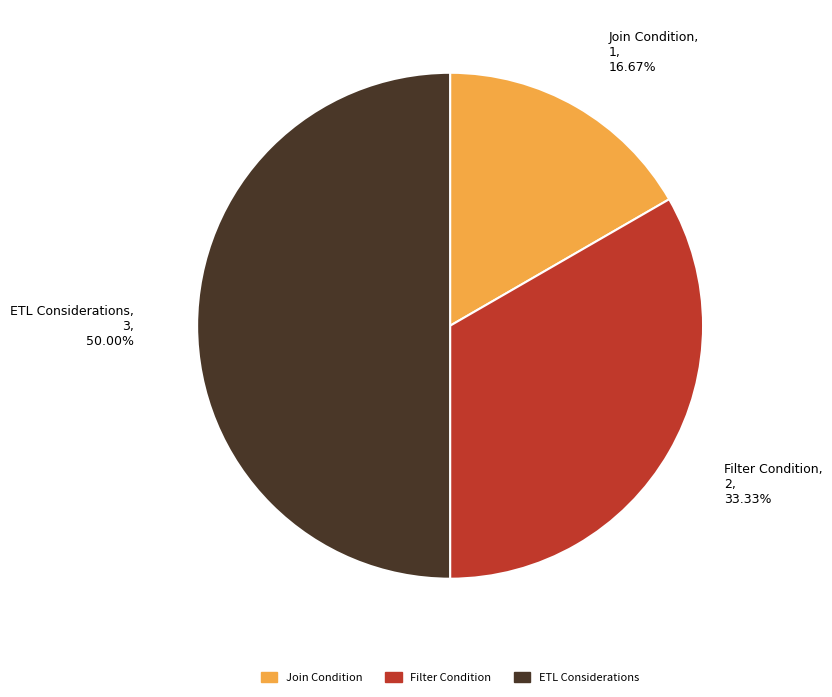

How many segments does this pie chart have?

3